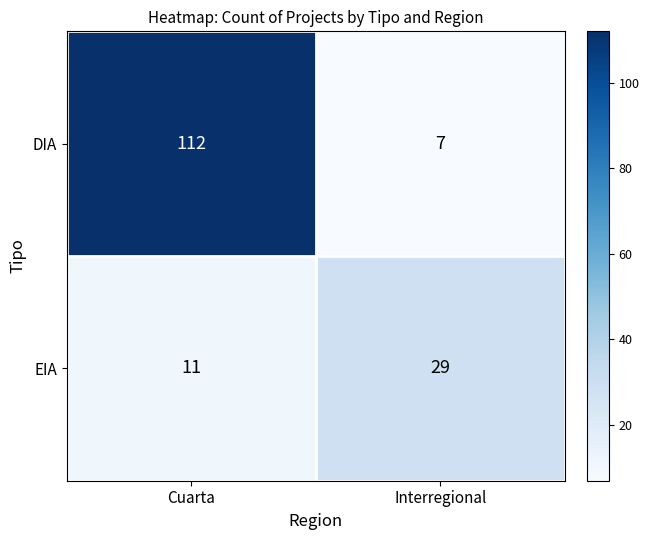

What is the sum of all EIA values?

40